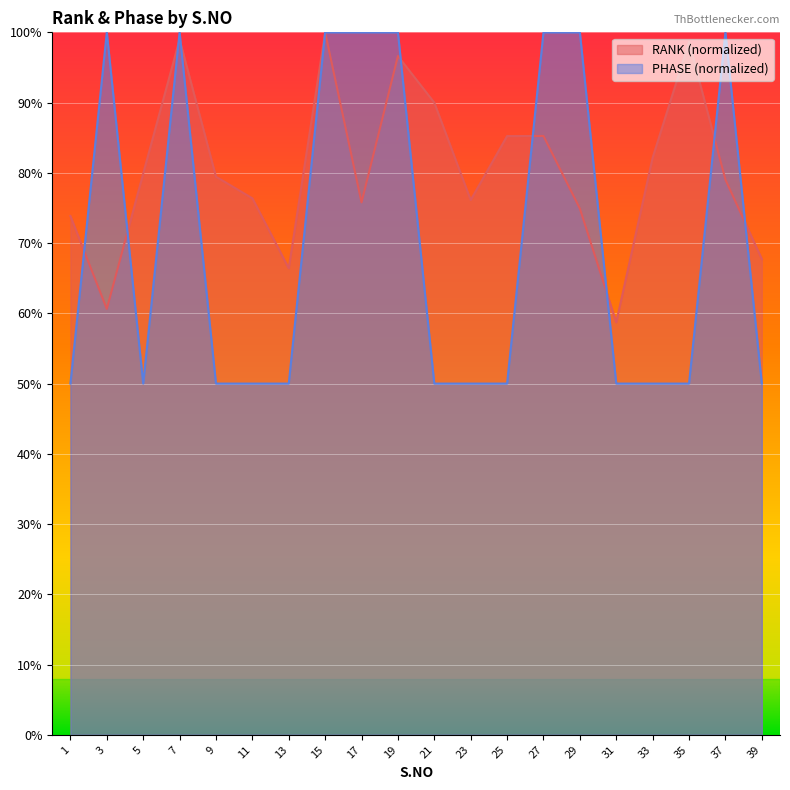

Count the PHASE values in the range 0 to 1.

20